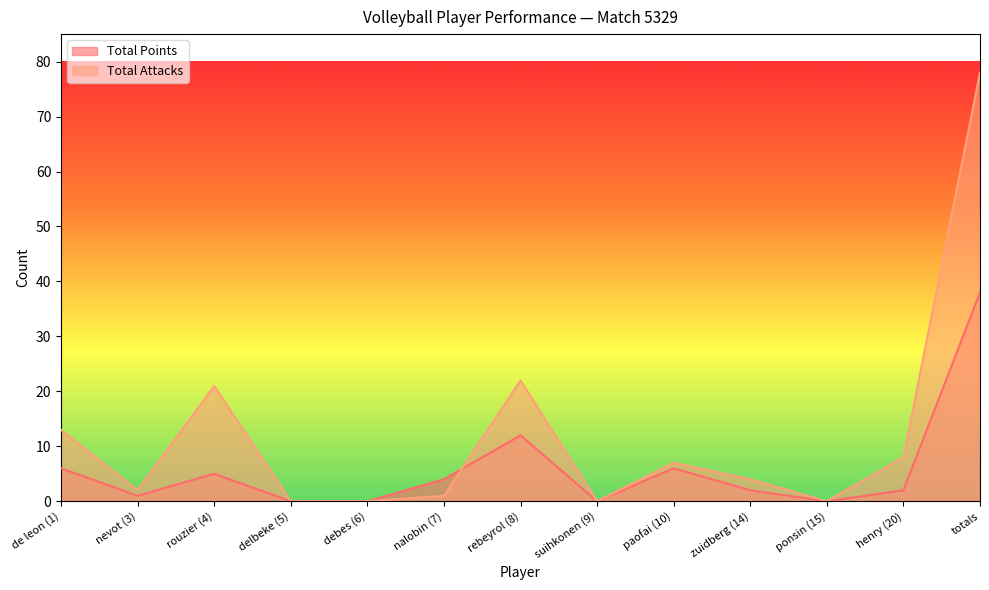

Reading left to right, transcribe all the data shown in this chart.

Total Points: de leon (1)=6	nevot (3)=1	rouzier (4)=5	delbeke (5)=0	debes (6)=0	nalobin (7)=4	rebeyrol (8)=12	suihkonen (9)=0	paofai (10)=6	zuidberg (14)=2	ponsin (15)=0	henry (20)=2	totals=38
Total Attacks: de leon (1)=13	nevot (3)=2	rouzier (4)=21	delbeke (5)=0	debes (6)=0	nalobin (7)=1	rebeyrol (8)=22	suihkonen (9)=0	paofai (10)=7	zuidberg (14)=4	ponsin (15)=0	henry (20)=8	totals=78